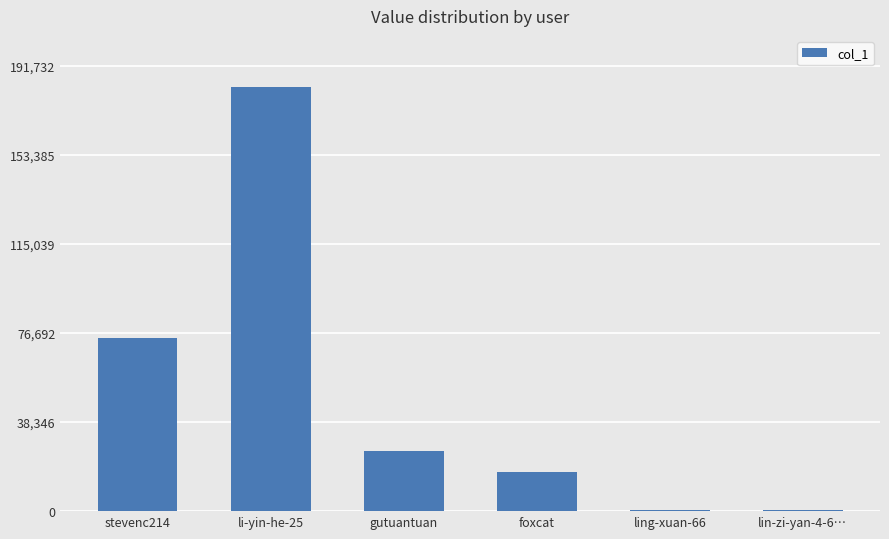

True or false: the data shows 25682 at gutuantuan.

True